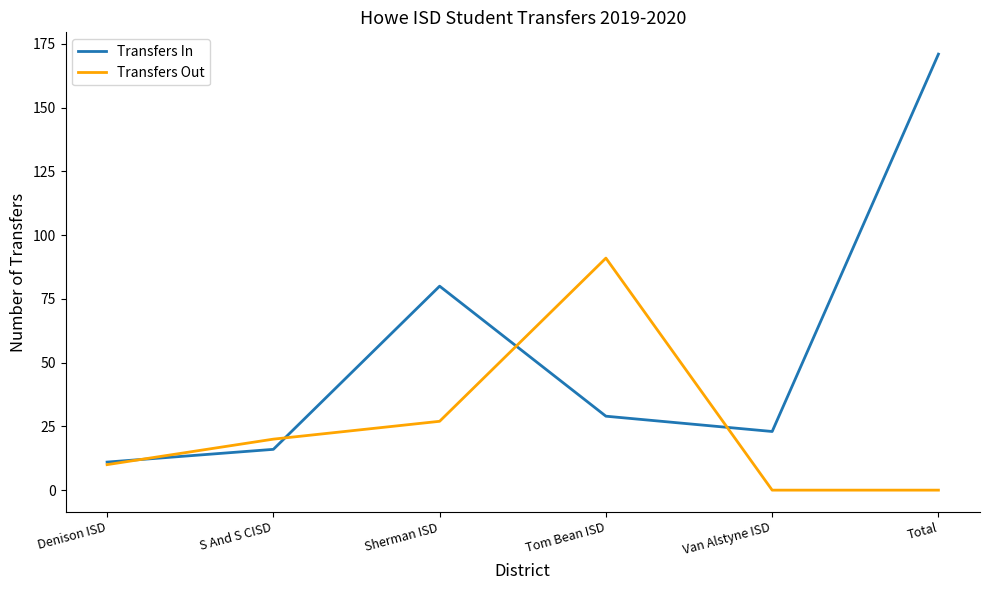

Reading left to right, list all the values displayed in this chart.

Transfers In: 11	16	80	29	23	171
Transfers Out: 10	20	27	91	0	0